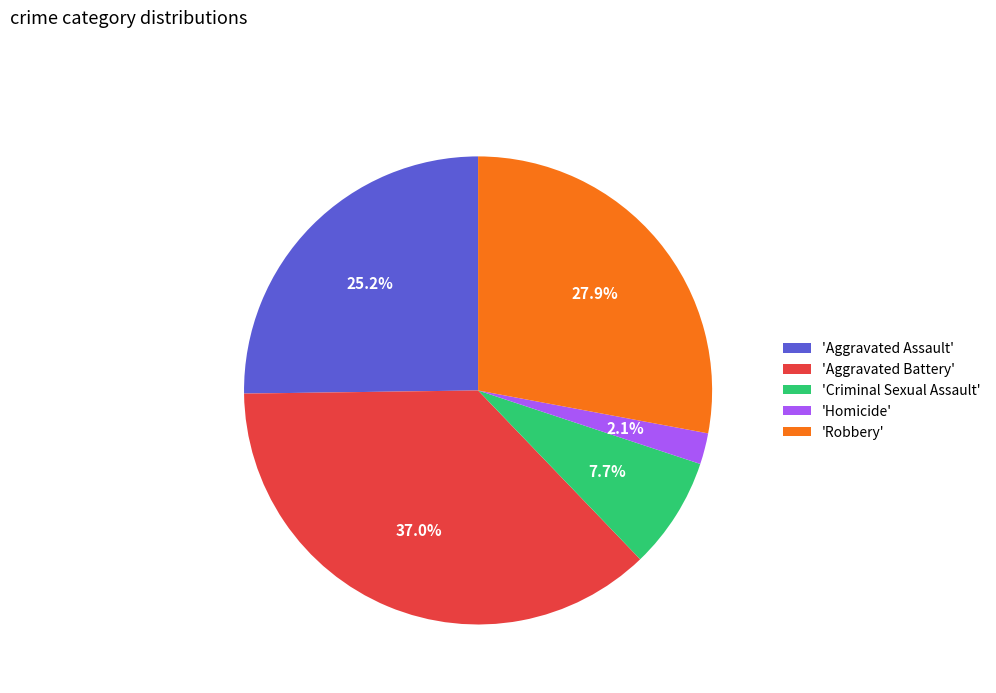

Rank the categories by value from highest to lowest.

'Aggravated Battery', 'Robbery', 'Aggravated Assault', 'Criminal Sexual Assault', 'Homicide'